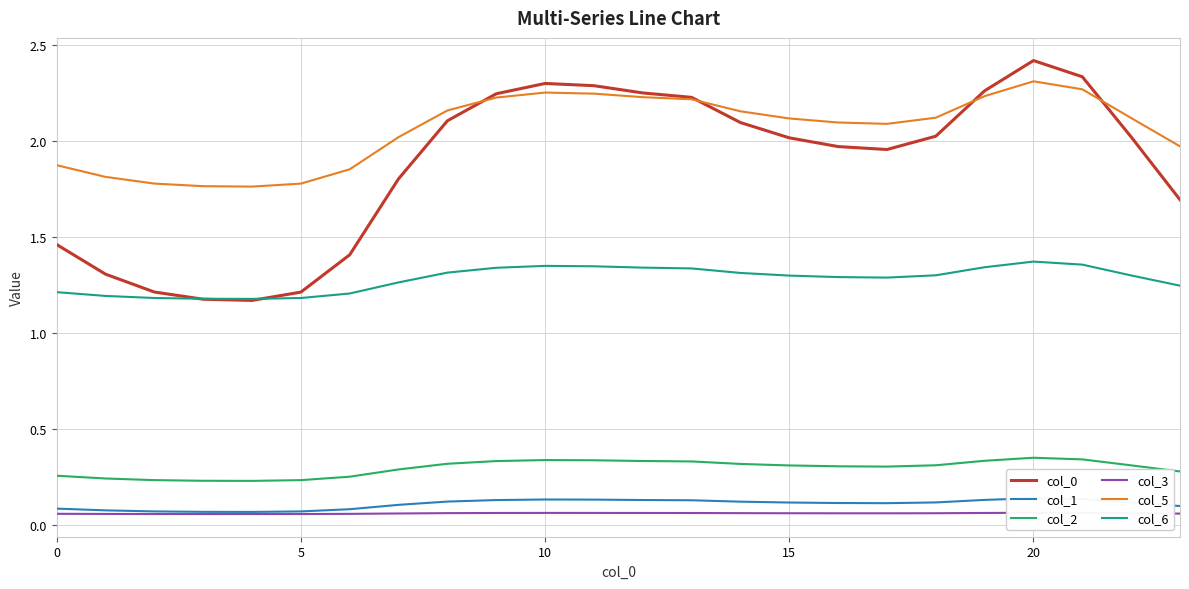

How many values in the col_0 series exceed 2?

13